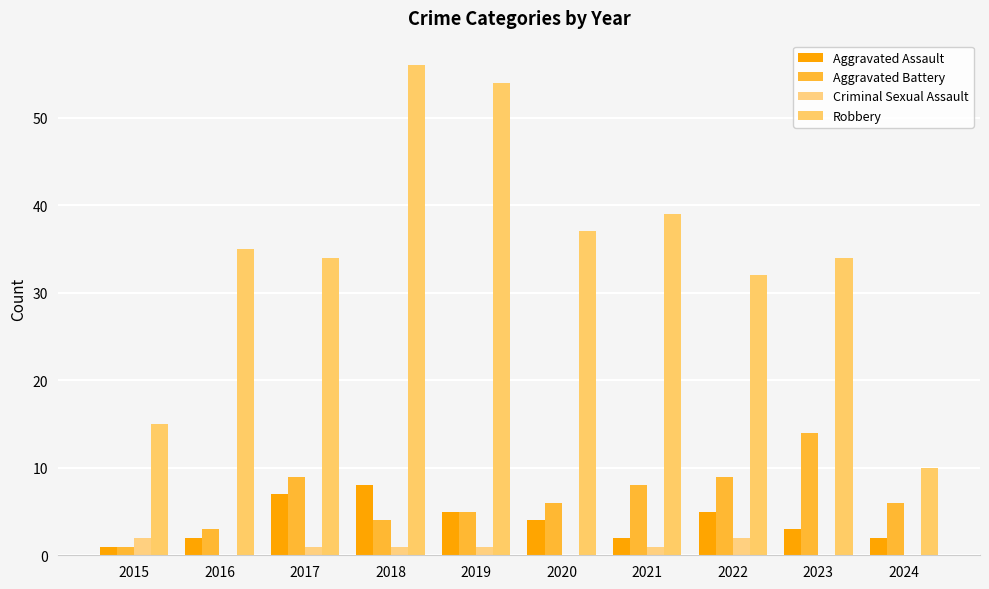

Count the number of data series in this chart.

4